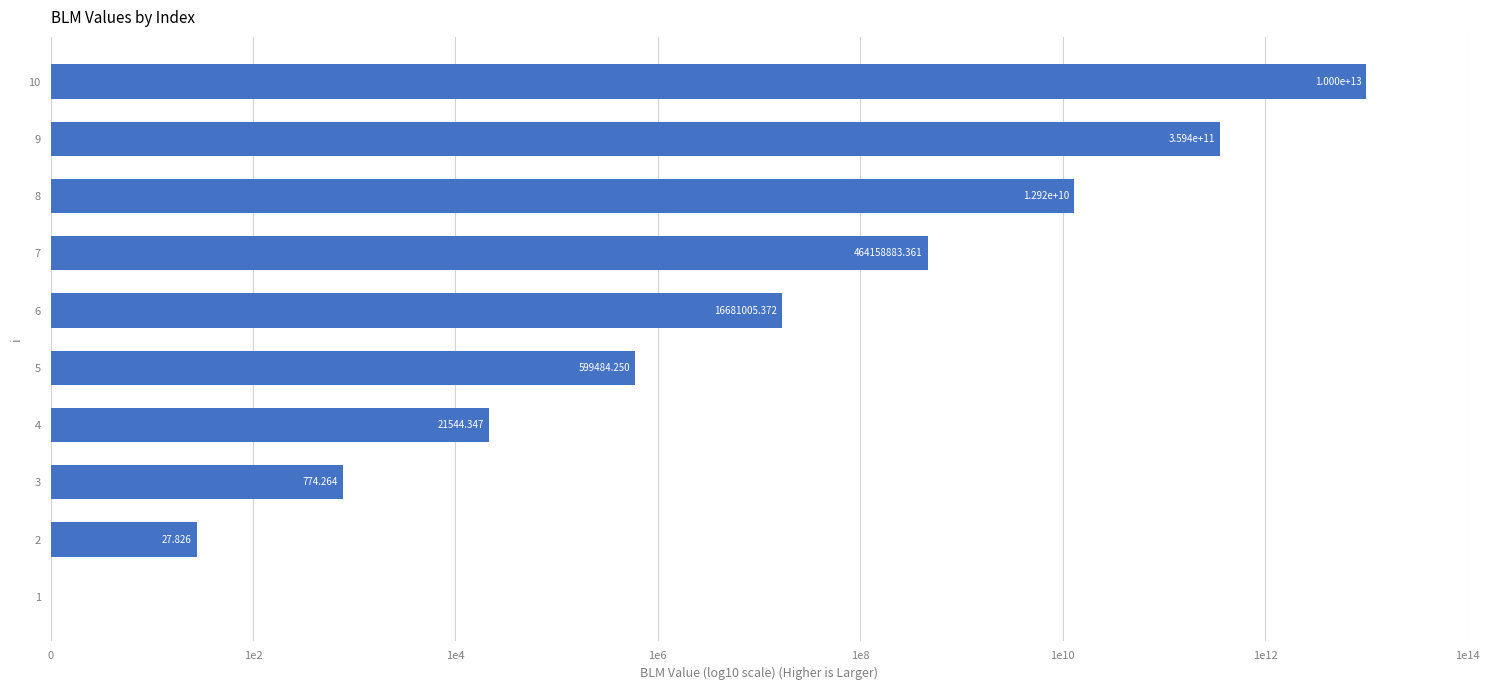

Are the bars horizontal?

Yes